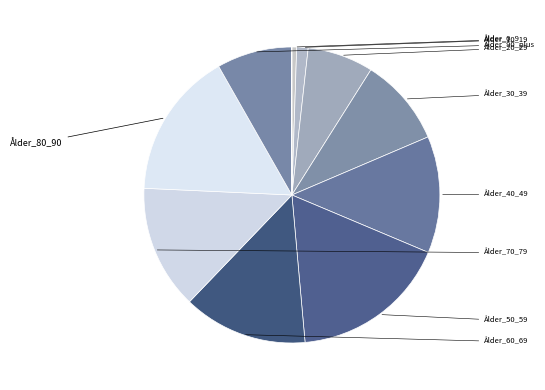

What is the largest slice in the pie chart?

Ålder_50_59